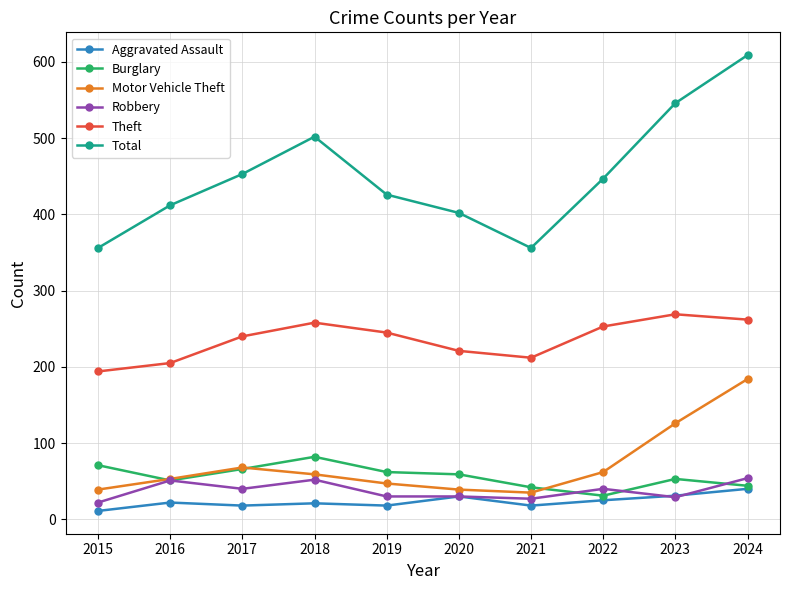

Between 2020 and 2021, which series saw the biggest shift?

Total